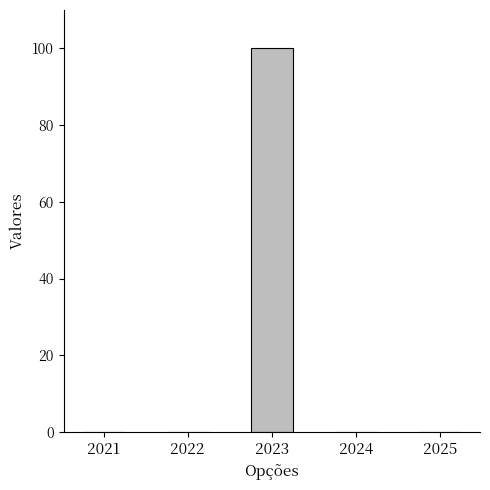

How many distinct data groups are displayed?

1